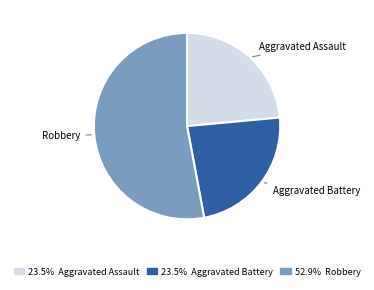

The Aggravated Battery slice represents 2% of the pie. True or false?

False